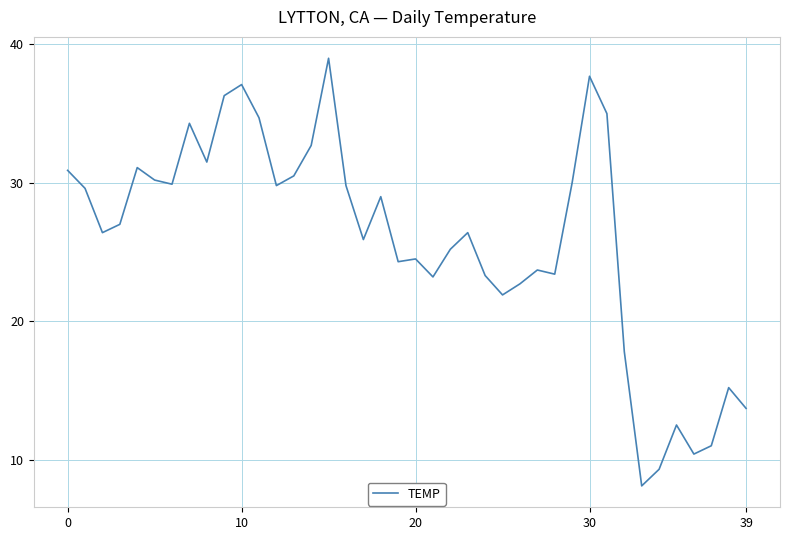

What is the average value?

25.9